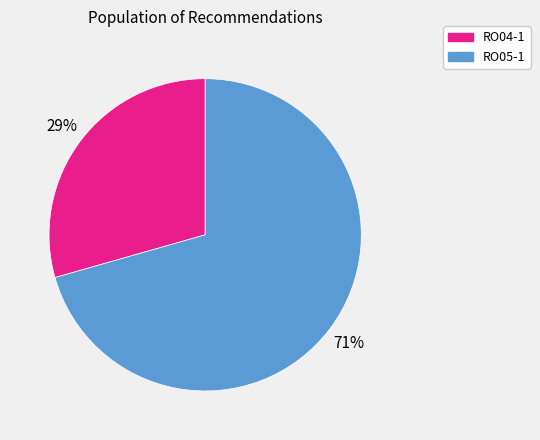

To the nearest percent, what is the average slice percentage?

50%